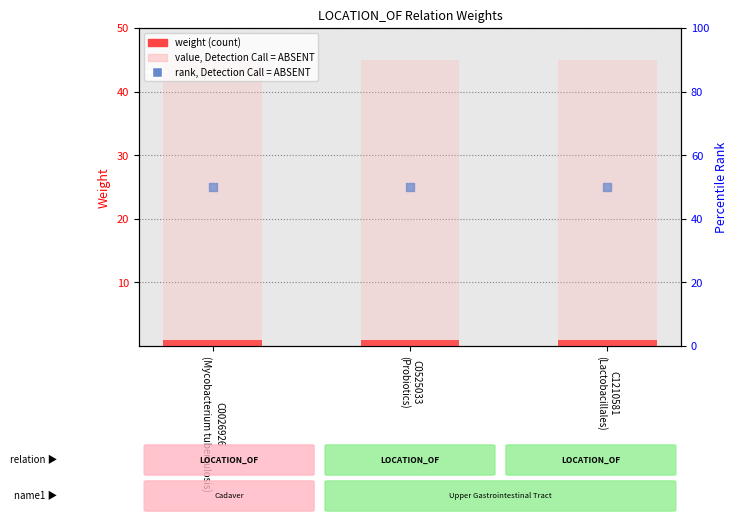

Which series has the largest total across all categories?

rank, Detection Call